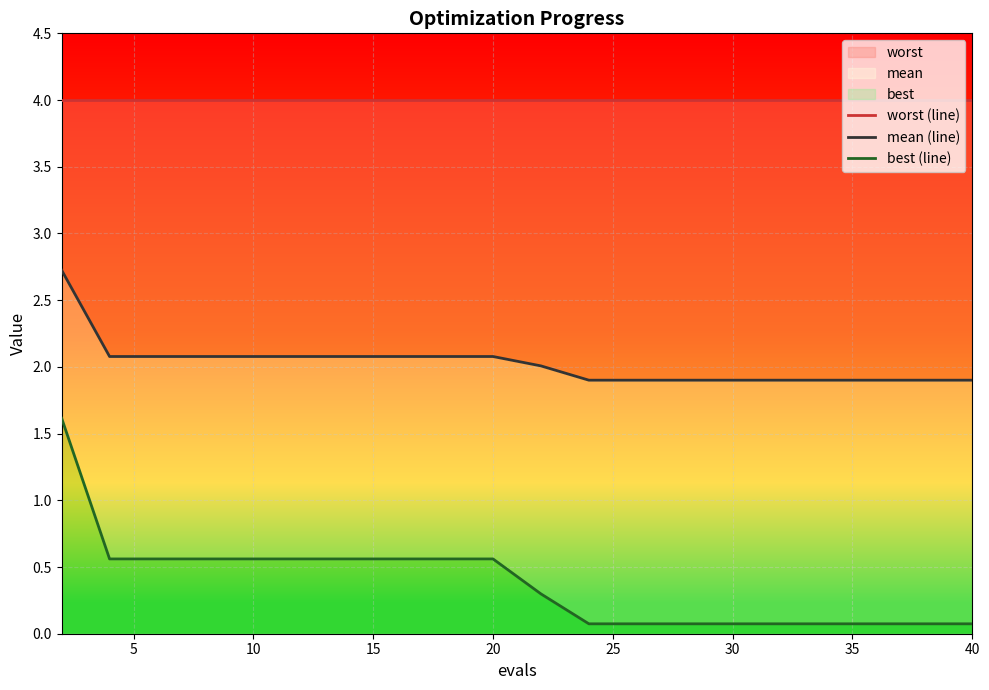

True or false: best (line) and worst (line) intersect in this chart.

False